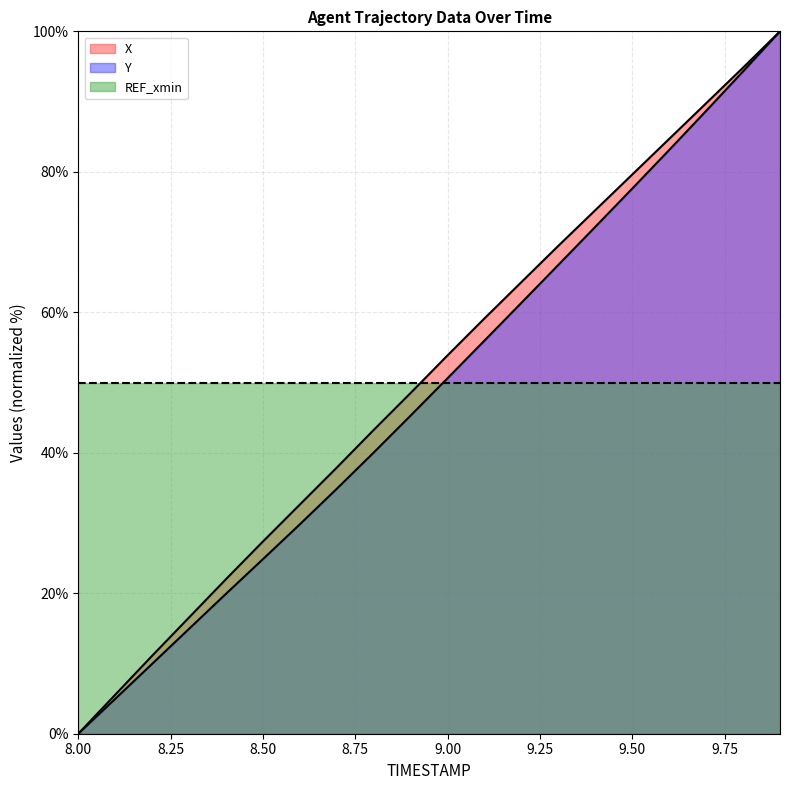

True or false: Y has more than 0 points higher than both neighbors.

False